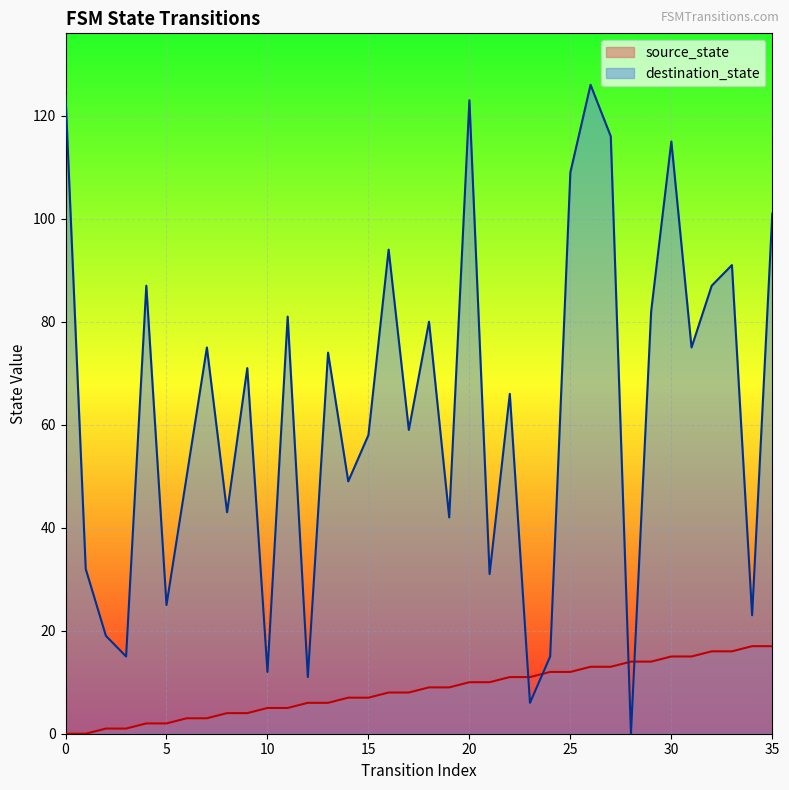

Reading left to right, what are all the values shown in this chart?

source_state: 0	0	1	1	2	2	3	3	4	4	5	5	6	6	7	7	8	8	9	9	10	10	11	11	12	12	13	13	14	14	15	15	16	16	17	17
destination_state: 124	32	19	15	87	25	50	75	43	71	12	81	11	74	49	58	94	59	80	42	123	31	66	6	15	109	126	116	0	82	115	75	87	91	23	101